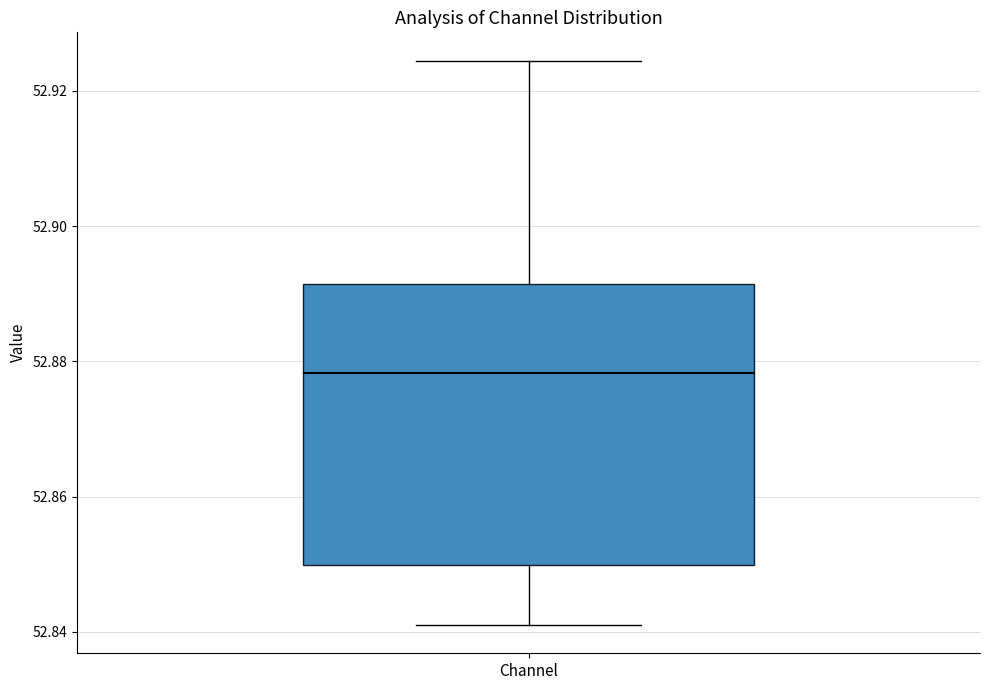

Transcribe this box plot: give where the median line is, the range the box spans, and where the two whiskers end, as read against the y-axis. The values are not printed on the chart, so give them approximately, as read against the axis.

median 52.878, box 52.850 to 52.892, whiskers 52.842 to 52.924